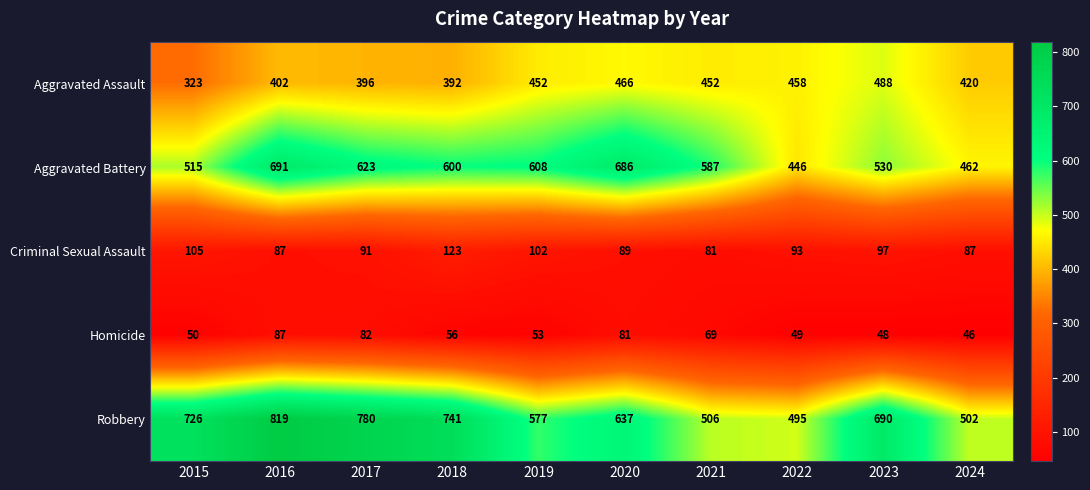

How many values in the Homicide series are below 56?

5